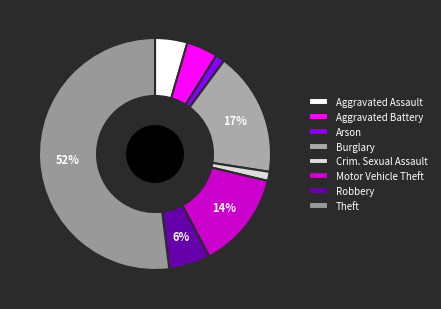

Rank the categories by value from lowest to highest.

Arson, Criminal Sexual Assault, Aggravated Battery, Aggravated Assault, Robbery, Motor Vehicle Theft, Burglary, Theft